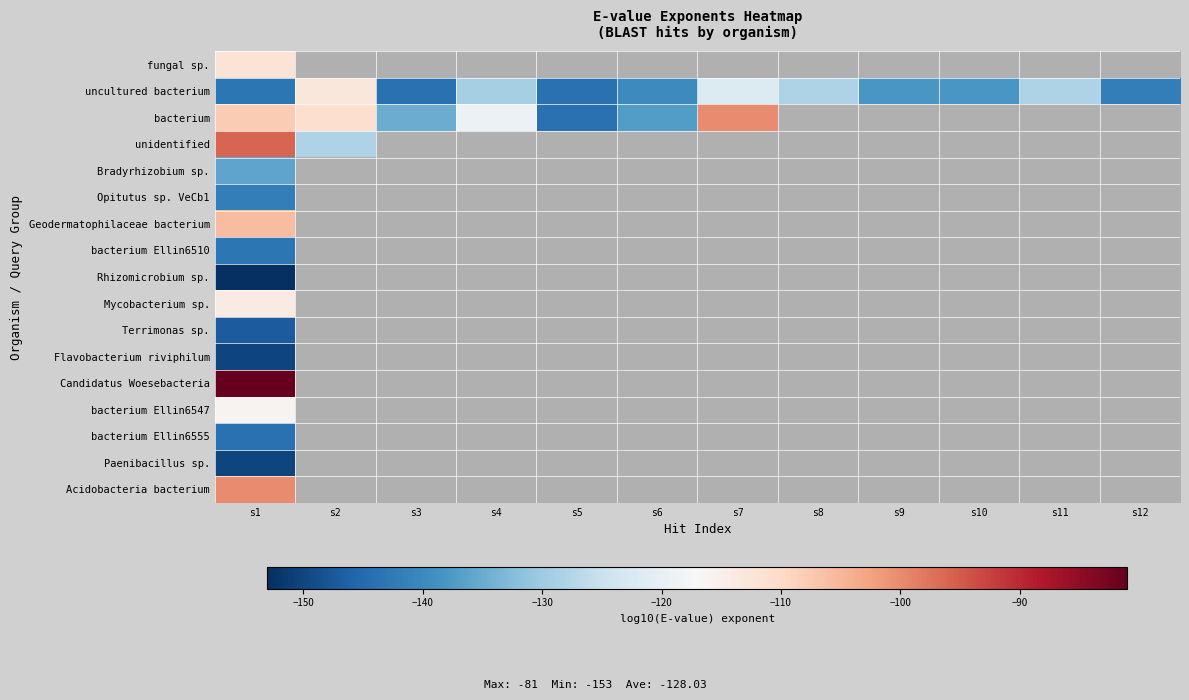

At which label does Rhizomicrobium sp. reach its minimum?

s1